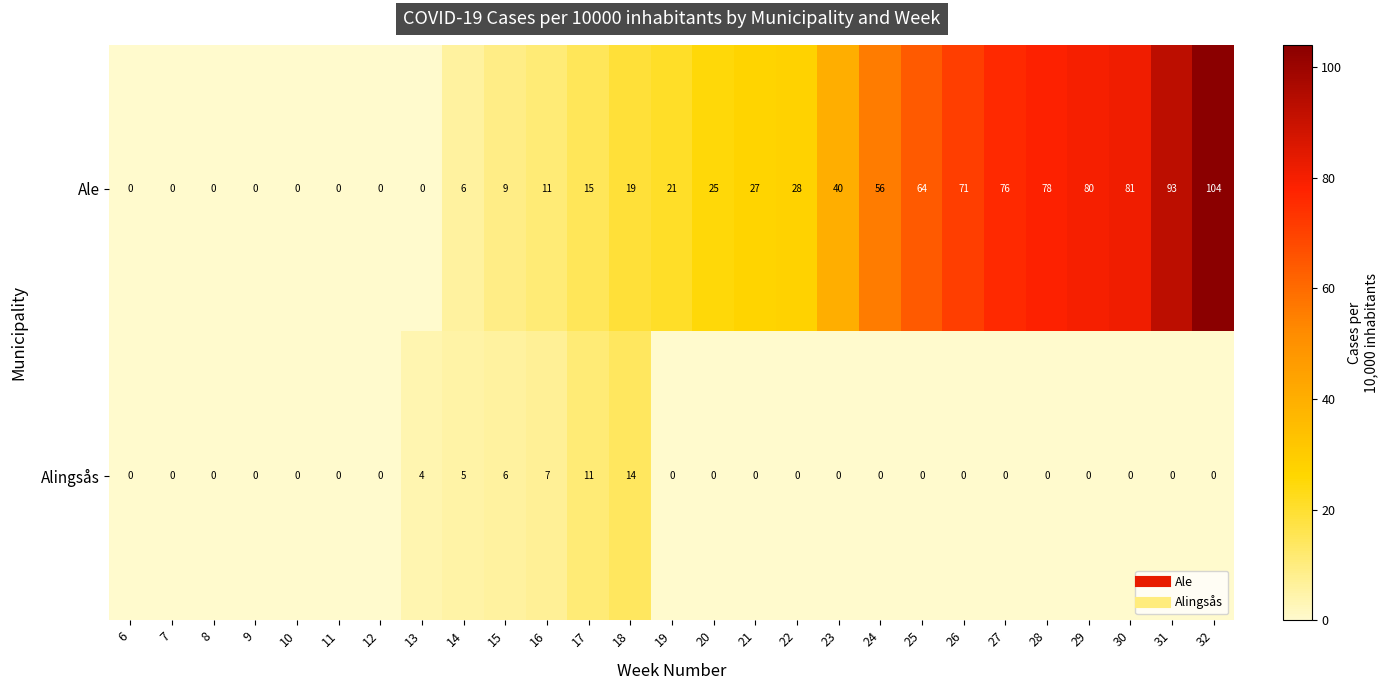

At which category is the sum across all series the highest?

32